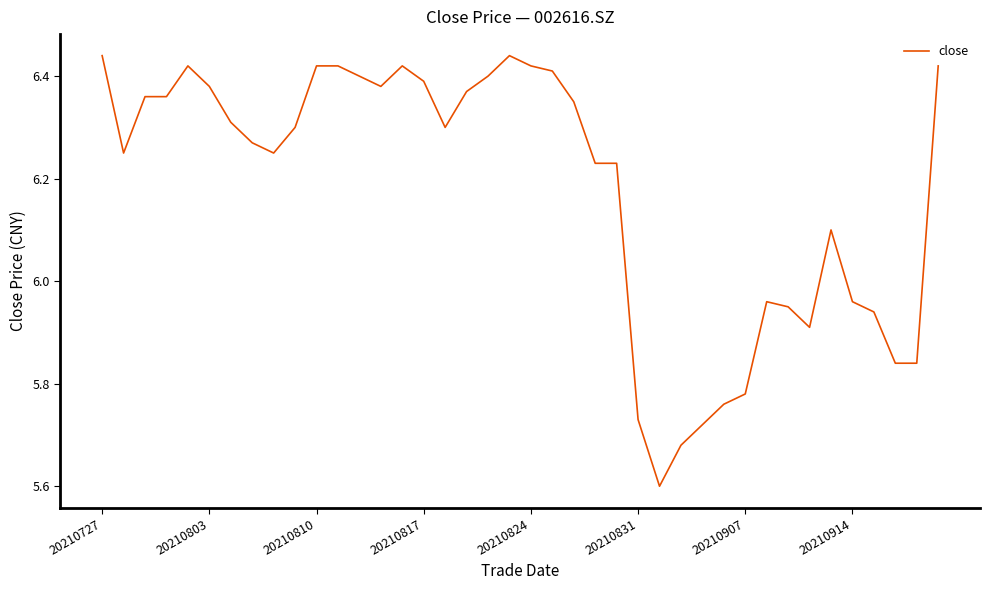

What is the minimum value shown in the chart?

5.6